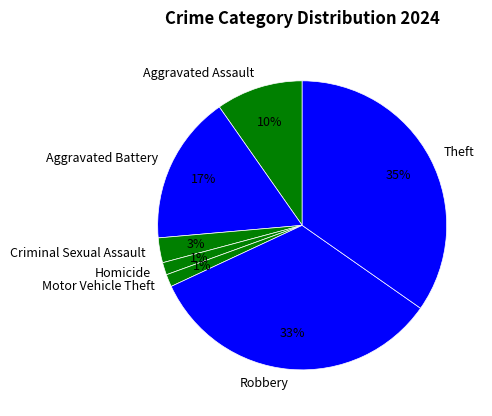

Is the sum of Theft and Criminal Sexual Assault greater than half?

No